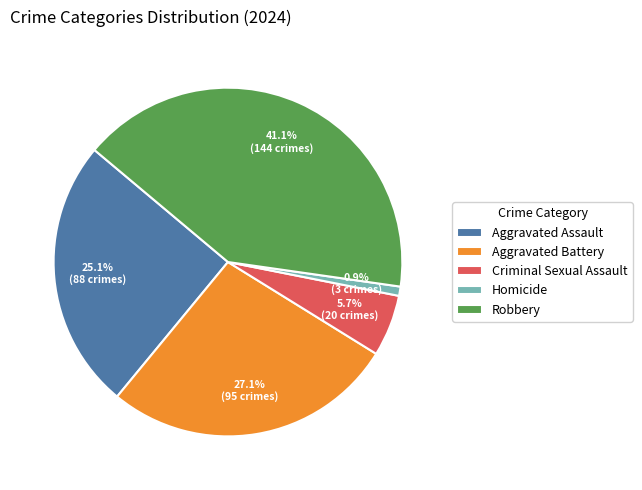

To the nearest percent, what percentage of the pie is Aggravated Assault?

25%